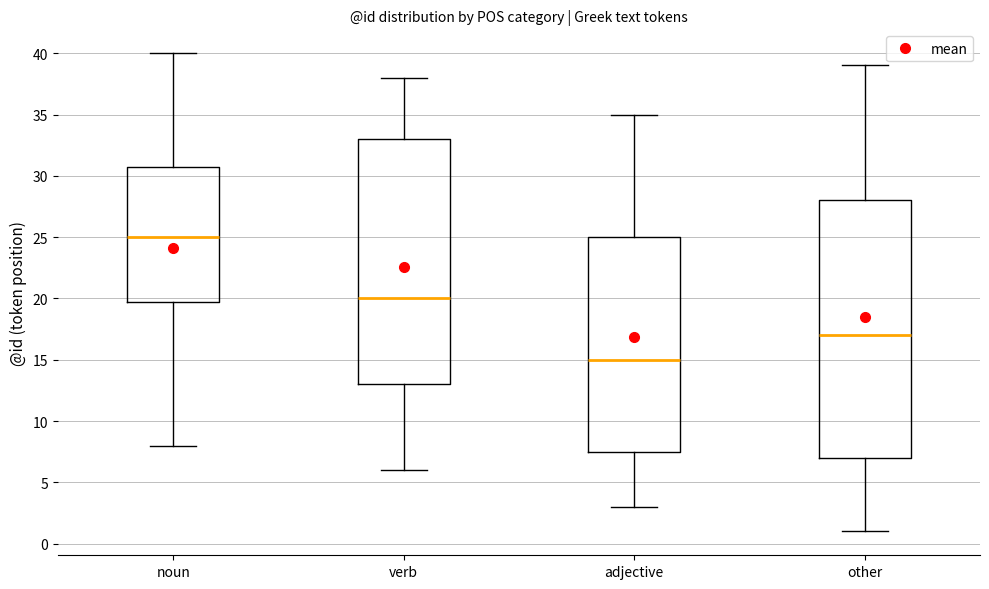

Where is the lower edge of the box for verb on the y-axis? The values are not printed on the chart, so give them approximately, as read against the axis.

13.0